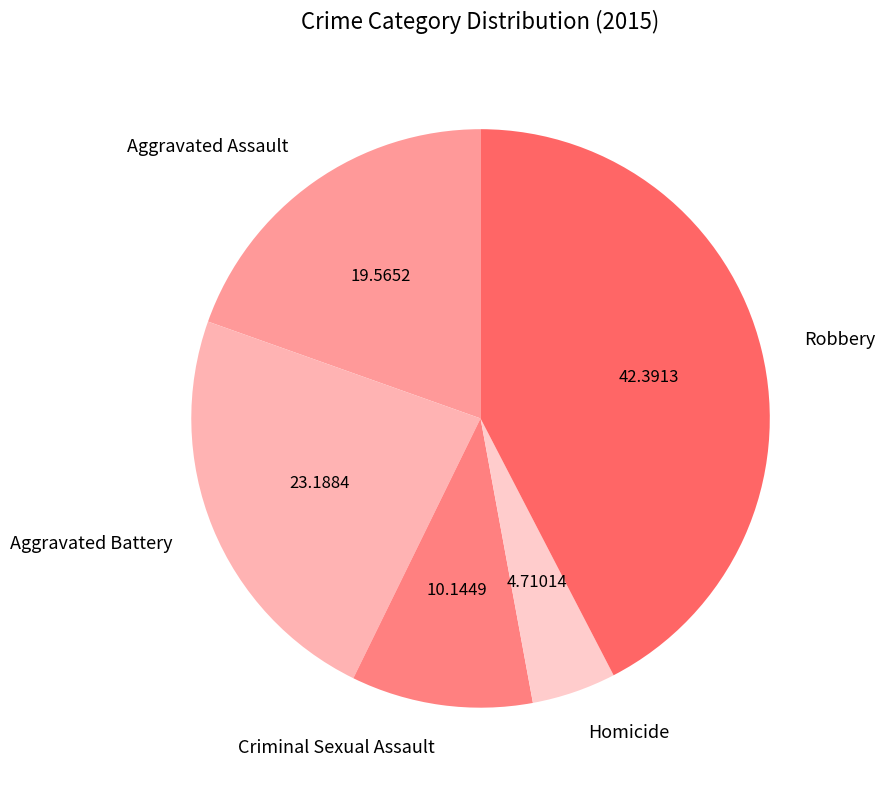

Between Robbery and Criminal Sexual Assault, which is larger?

Robbery